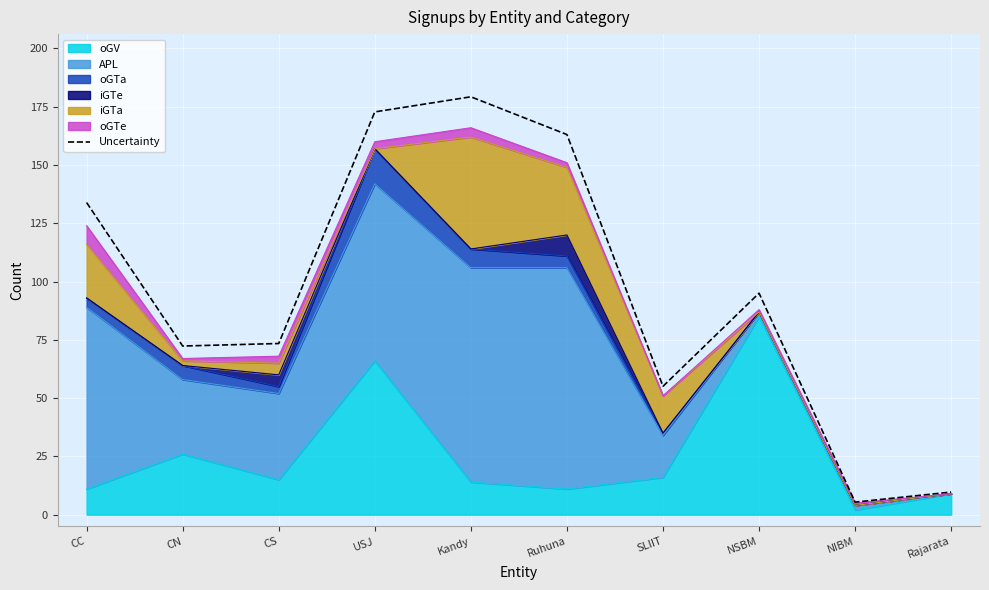

What is the value of the 2nd point from the left?

72.4